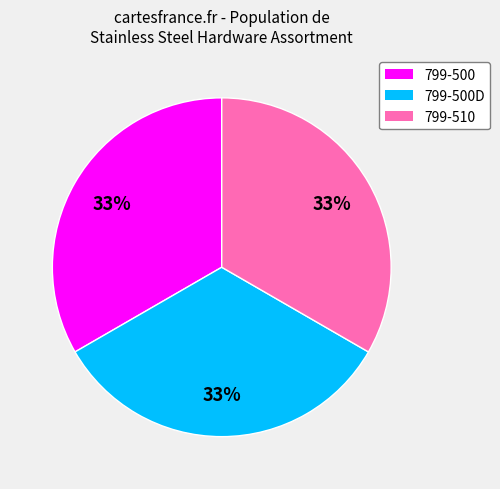

Does any single category account for the majority?

No